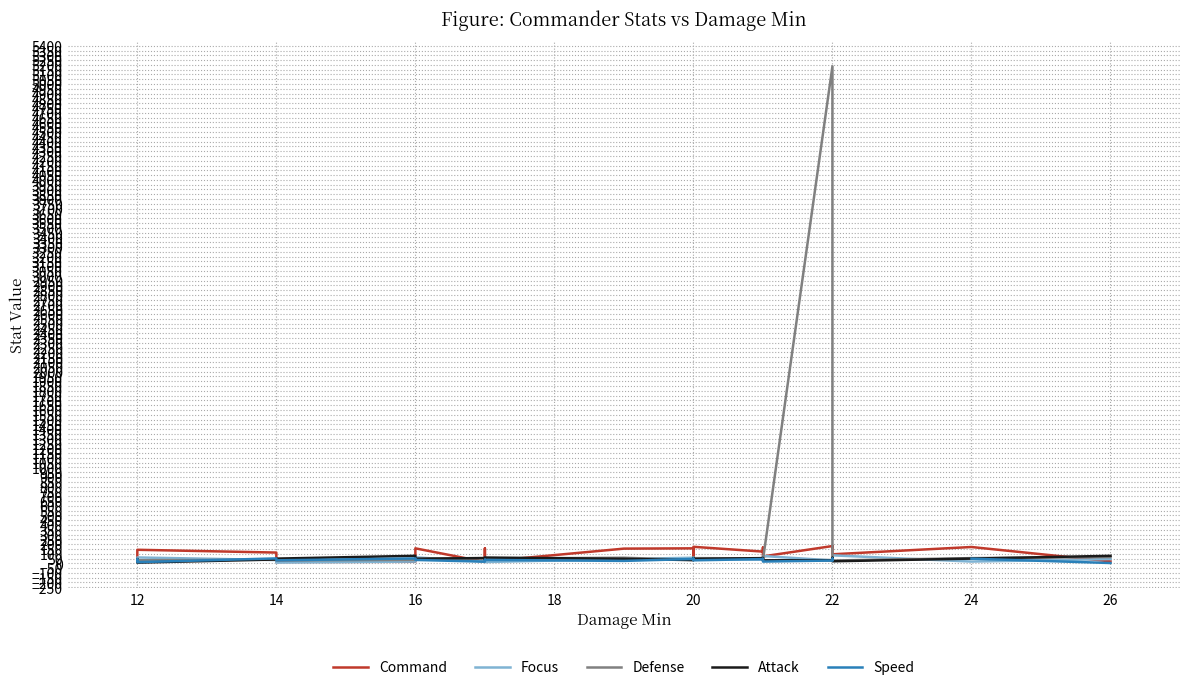

Where is the first local maximum for Speed?

12